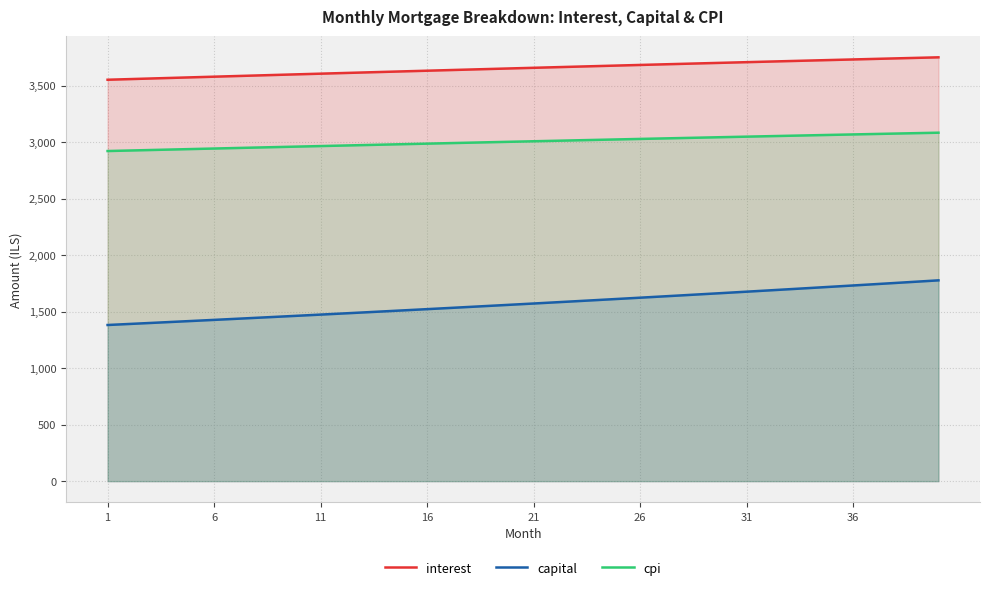

What is the difference between the maximum and minimum values in the capital series?

395.1